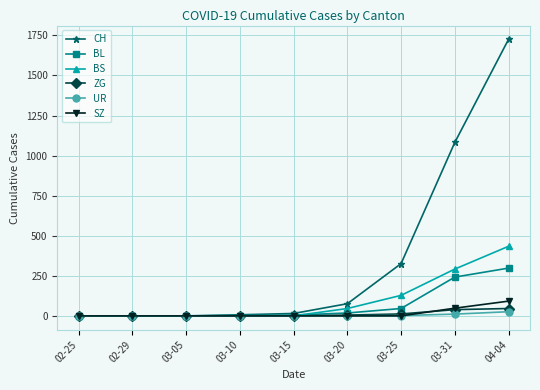

True or false: BL has more than 2 points higher than both neighbors.

False